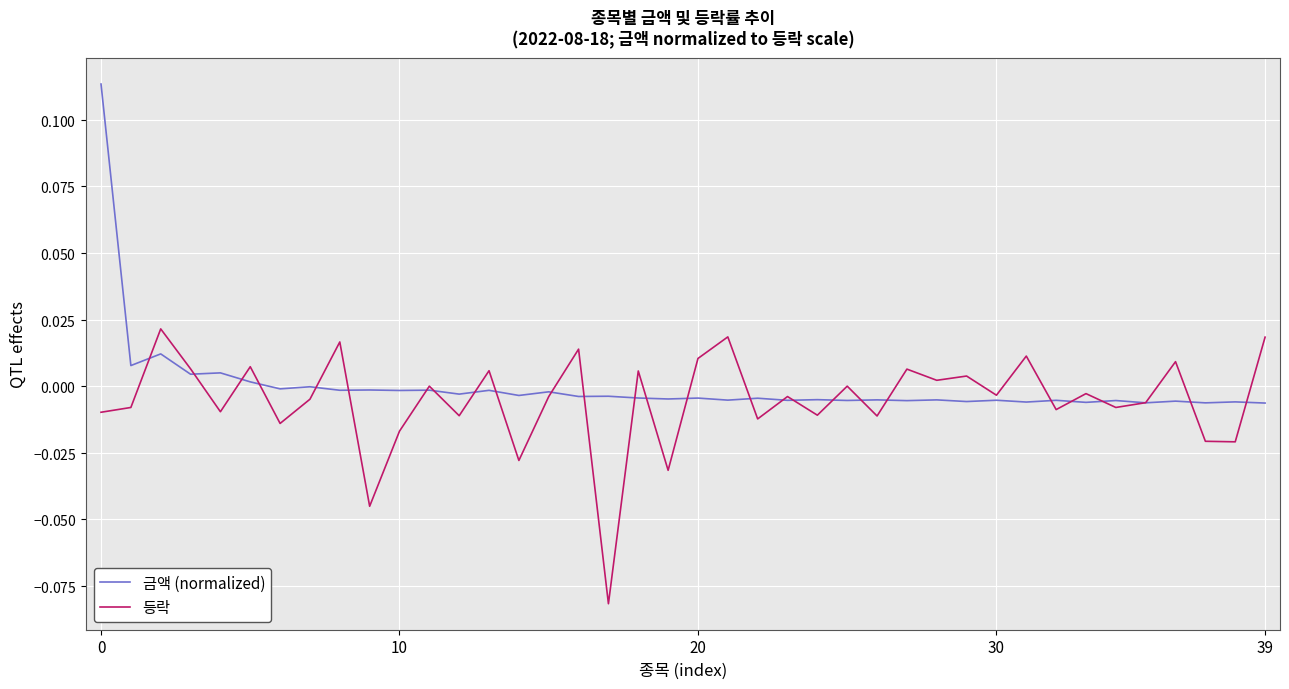

Which category has the lowest value across all series?

17